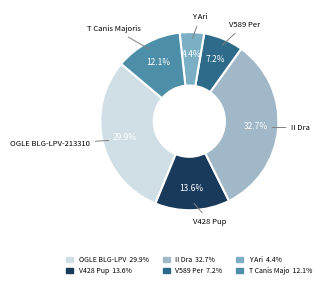

How many segments does this pie chart have?

6